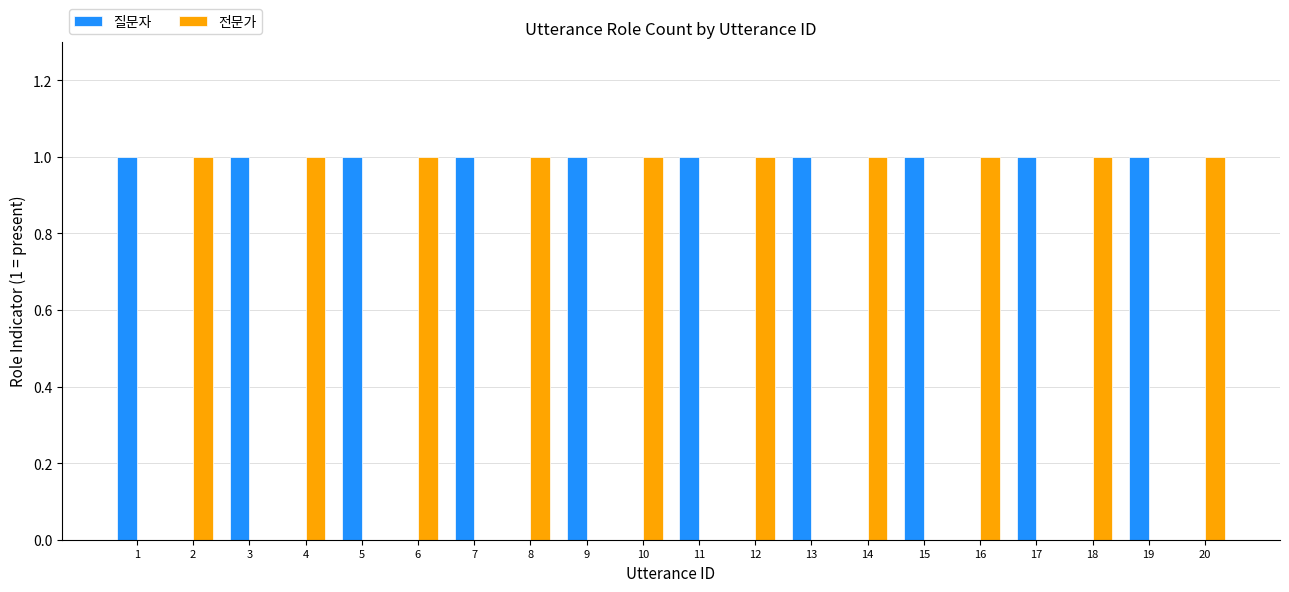

What is the sum of all 질문자 values?

10